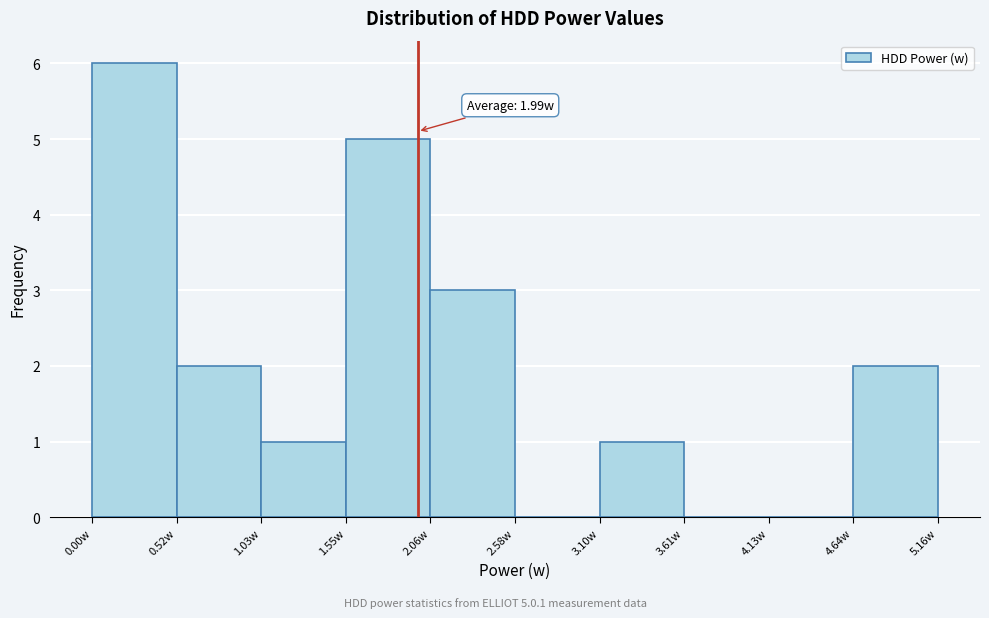

Which range on the x-axis has the tallest bar?

0.0 to 0.5